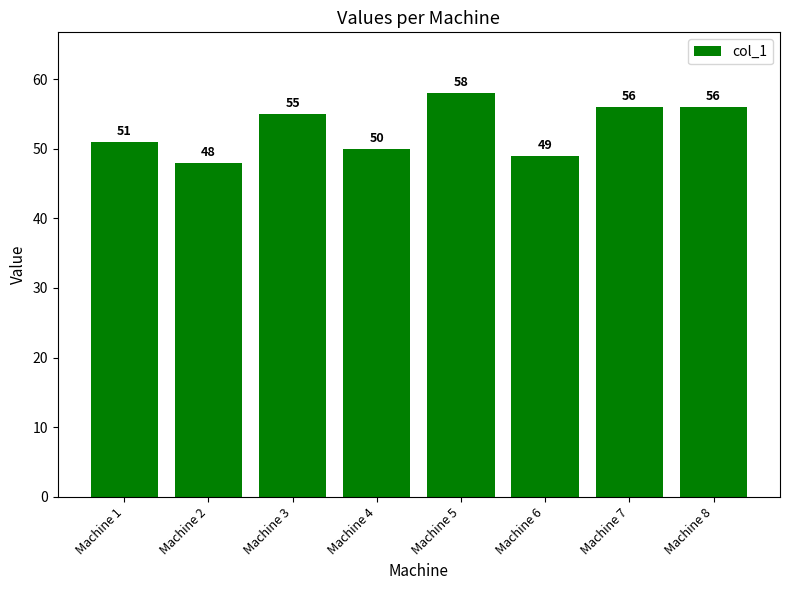

At which category does the chart reach its minimum across all series?

Machine 2